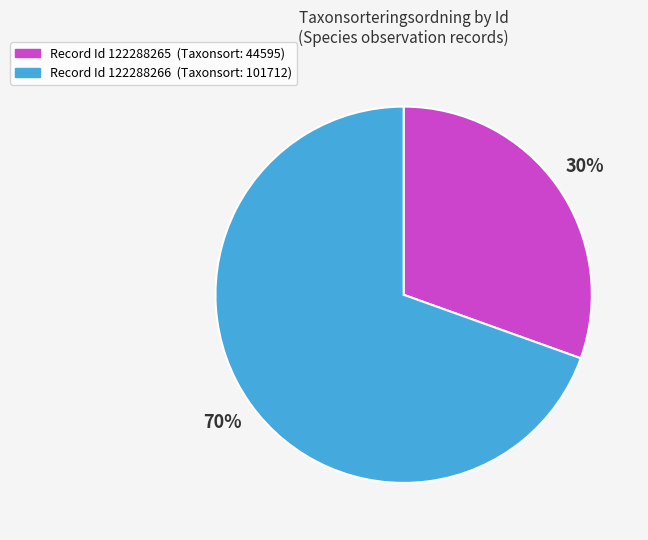

To the nearest percent, what is the average slice percentage?

50%